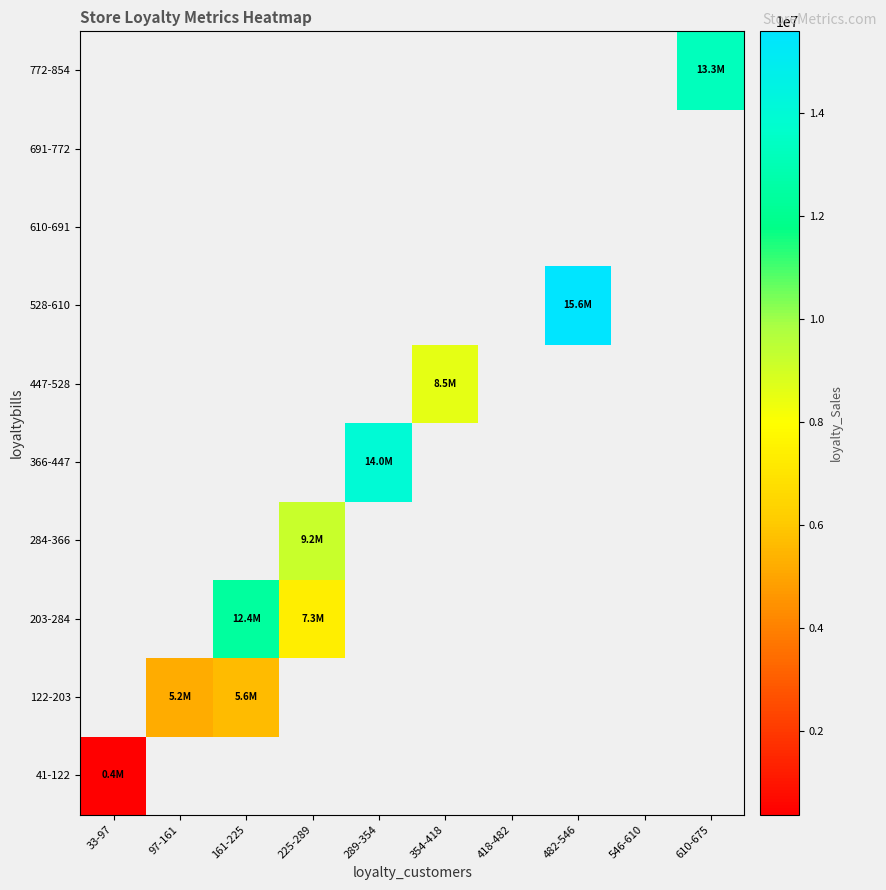

List the series in order of their peak value, highest first.

41-122, 122-203, 203-284, 284-366, 366-447, 447-528, 528-610, 610-691, 691-772, 772-854